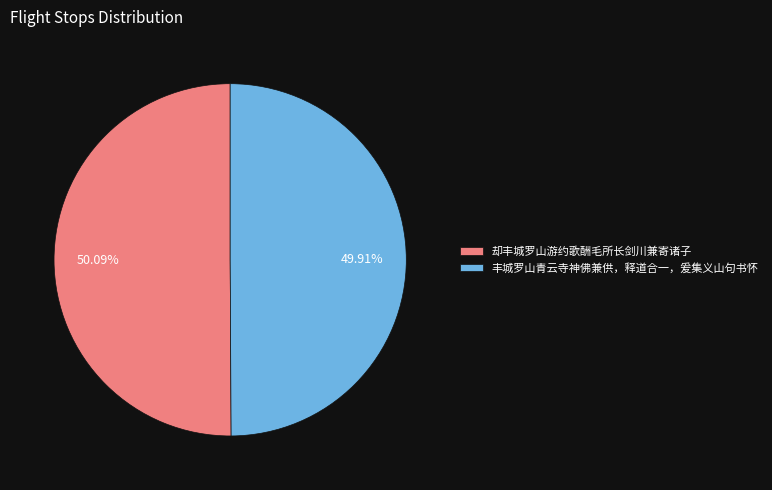

Do 丰城罗山青云寺神佛兼供，释道合一，爰集义山句书怀 and 却丰城罗山游约歌酬毛所长剑川兼寄诸子 together represent more than half of the pie?

Yes